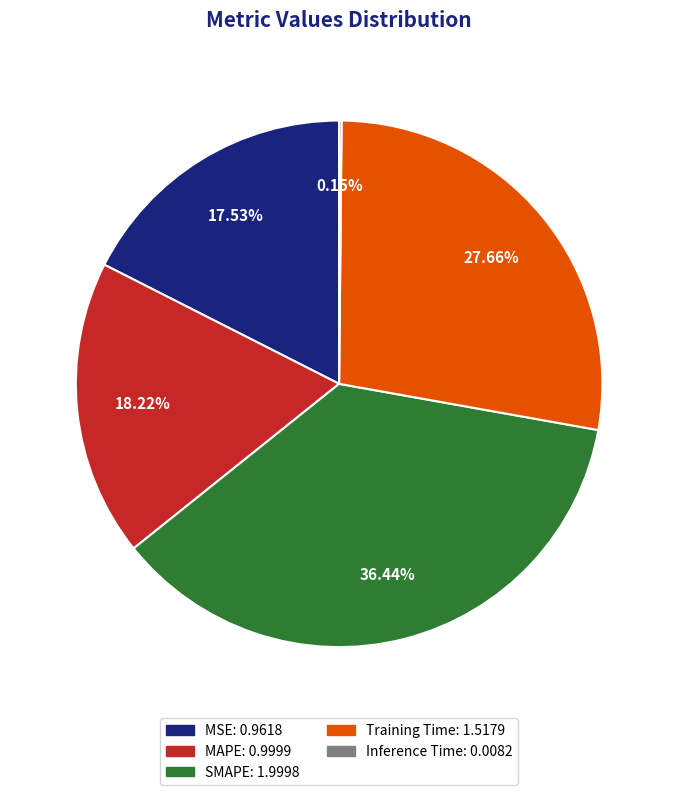

Is SMAPE the majority of the pie?

No